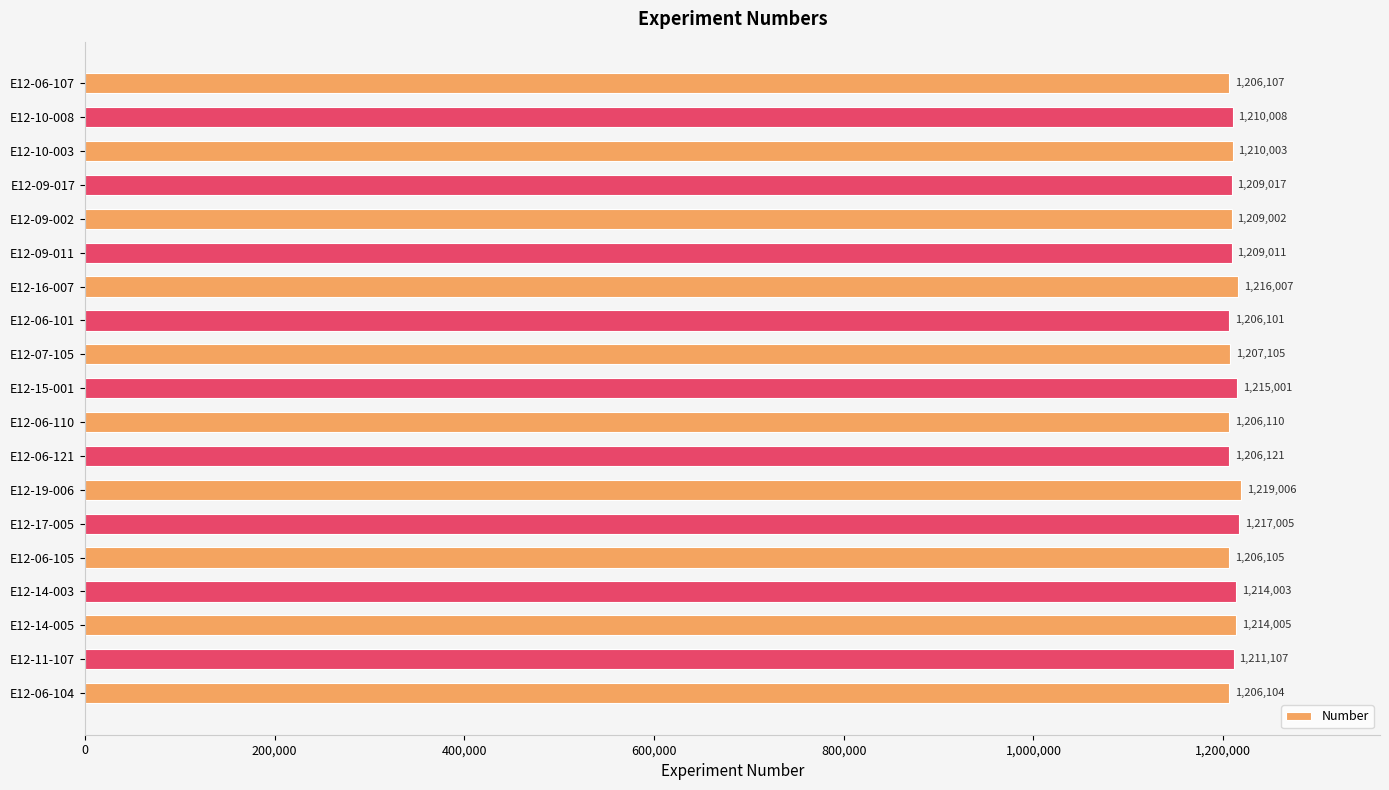

How many data points are less than 1209017?

9